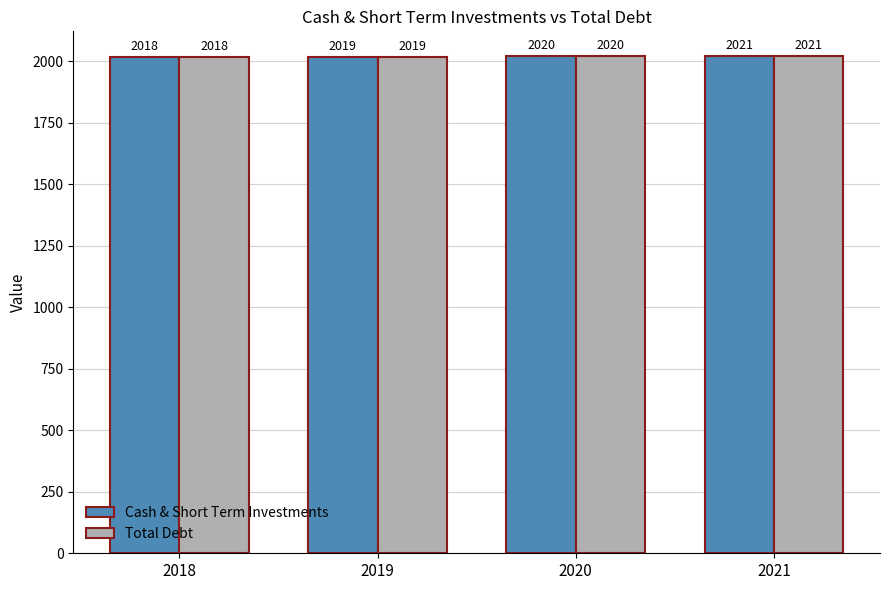

What value does the Total Debt series have at 2018?

2018